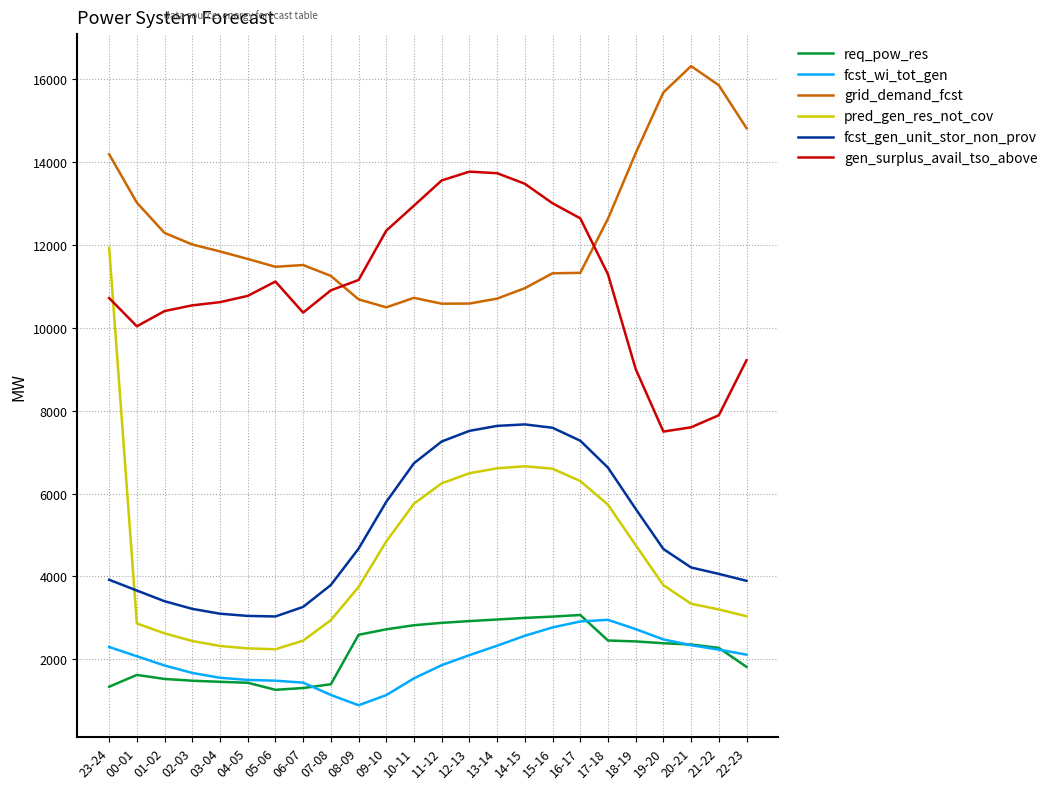

What is the sum of all fcst_wi_tot_gen values?

48023